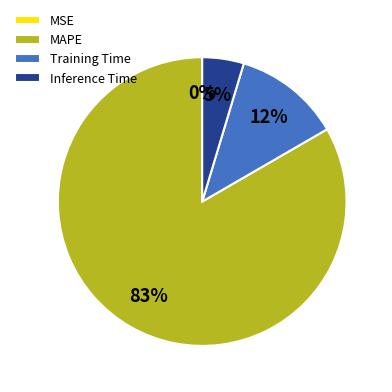

Which category has the biggest portion of the pie?

MAPE